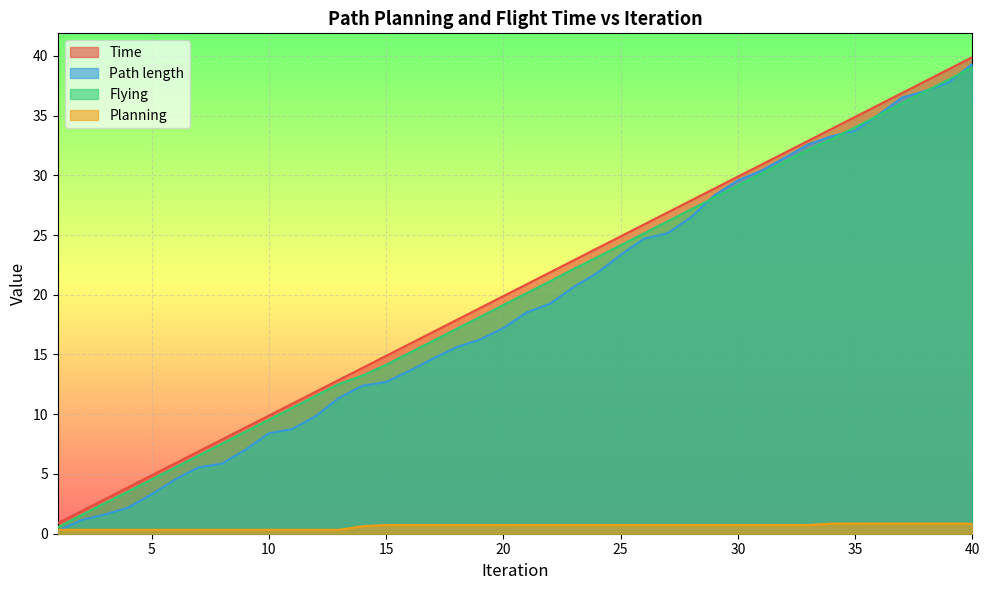

What value does the Path length series have at 24?

21.8